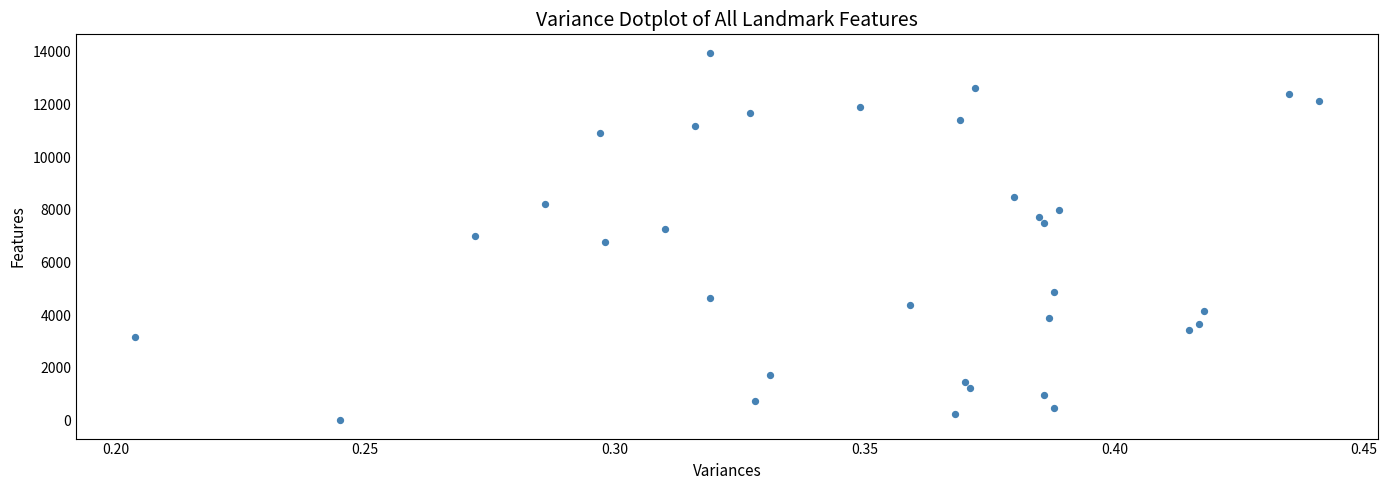

How many data points are displayed?

33